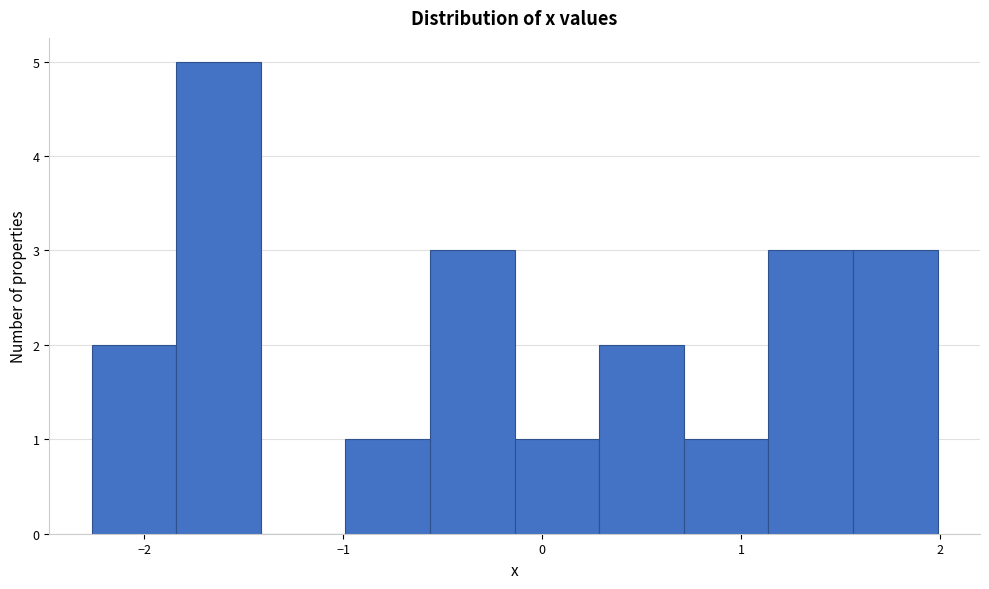

Over which range of the x-axis is the bar tallest?

-1.8 to -1.4